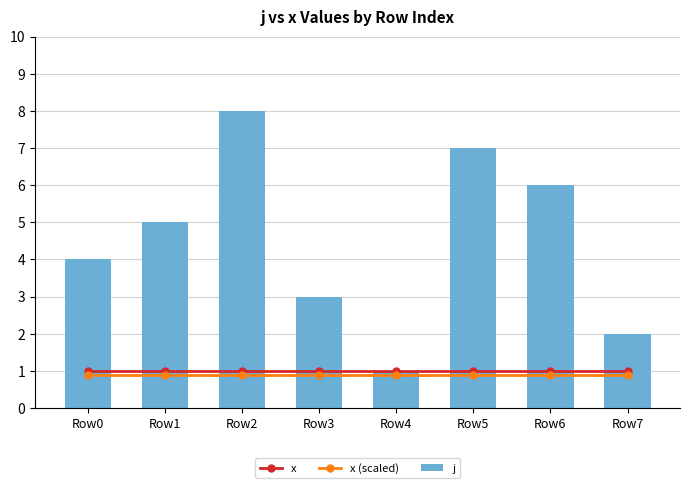

The x (scaled) series shows 1.2 at Row1. True or false?

False